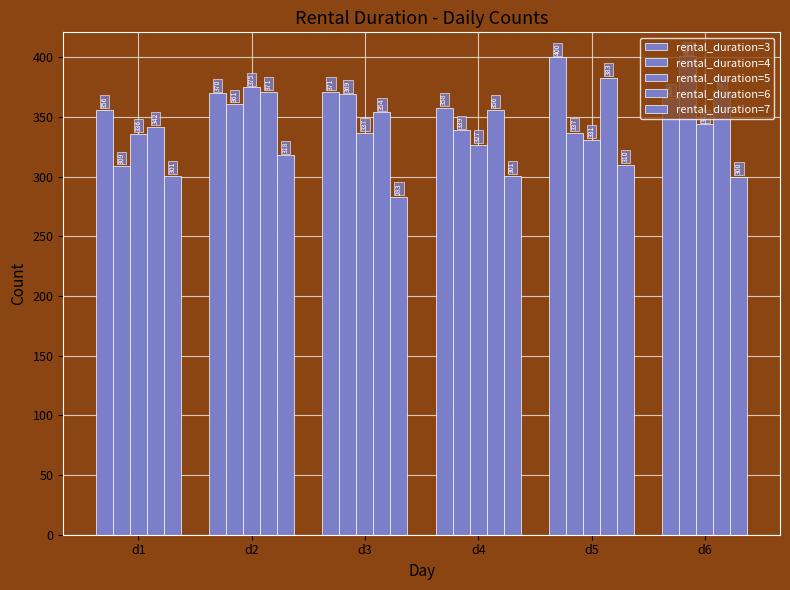

What is the average value of the rental_duration=7 series?

302